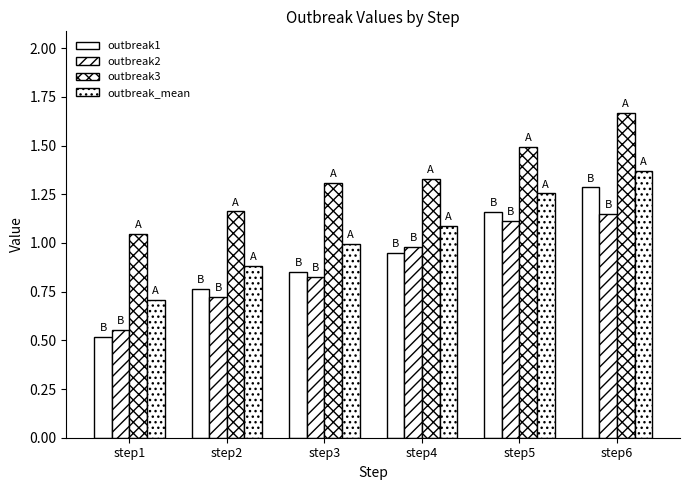

Which label corresponds to the largest value in the chart?

step6